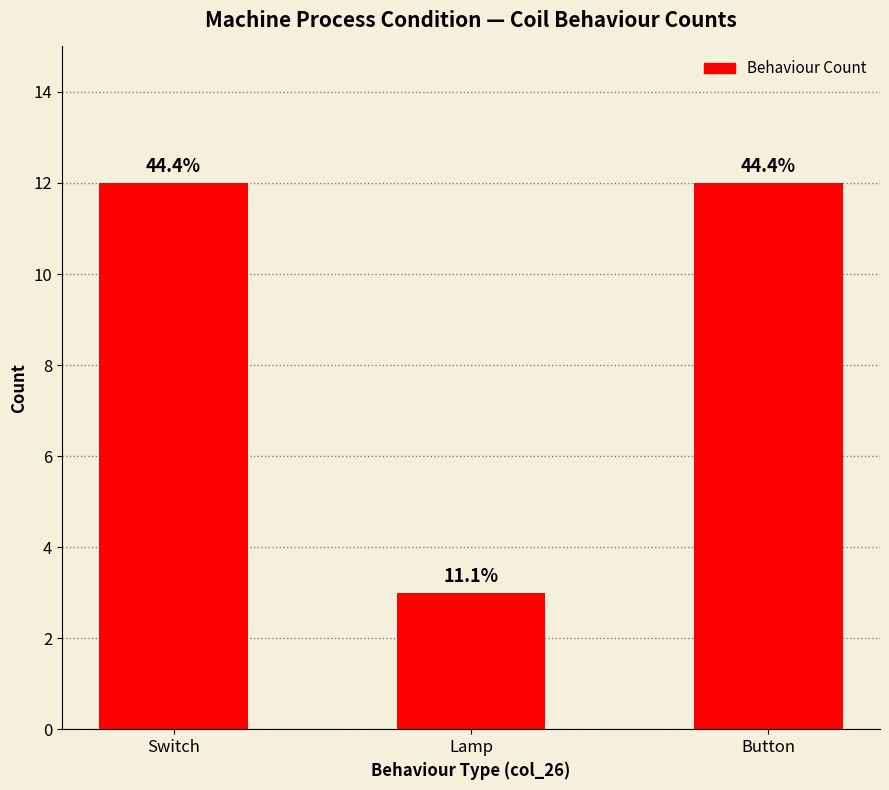

What is the sum of the values at Lamp and Button?

15